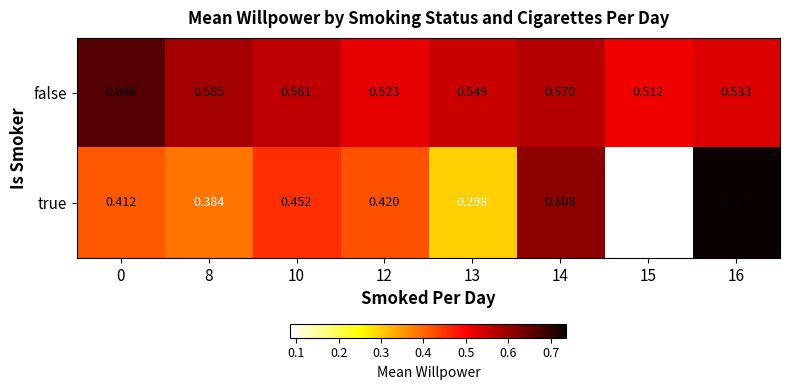

At 10, list the series in order from smallest to largest.

true, false